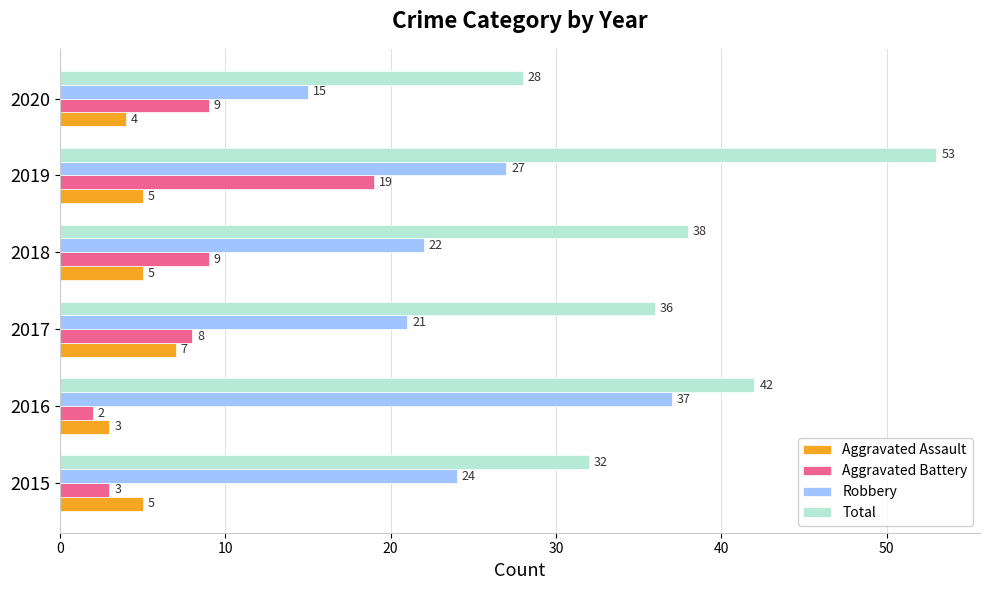

What is the difference between the second highest and minimum values in the Total series?

14